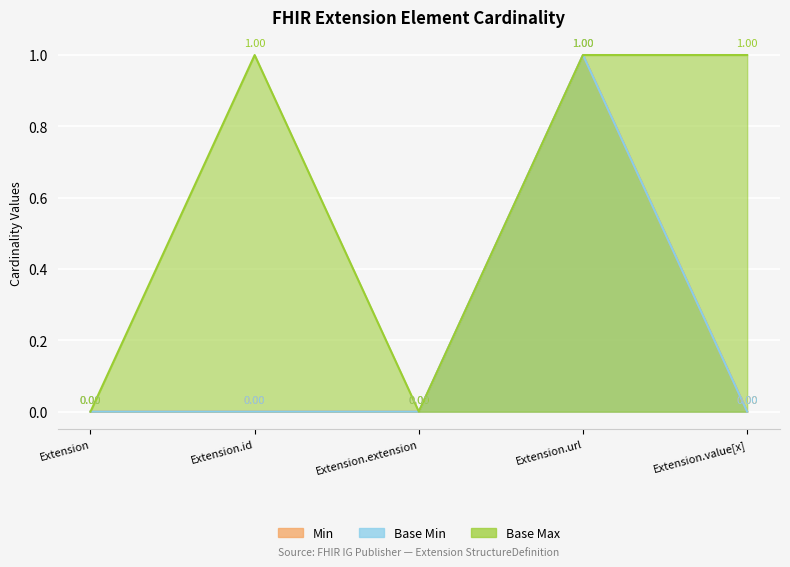

True or false: Min and Base Max intersect in this chart.

False